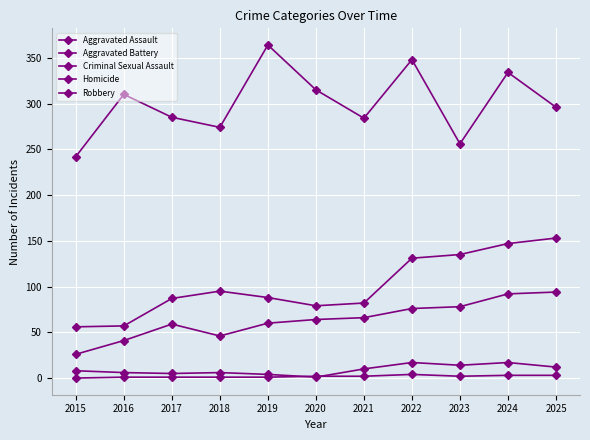

Where is the first local maximum for Robbery?

2016